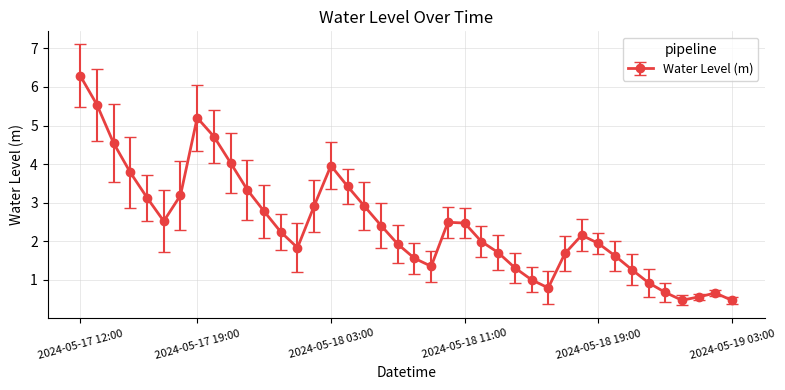

What is the average value?

2.4